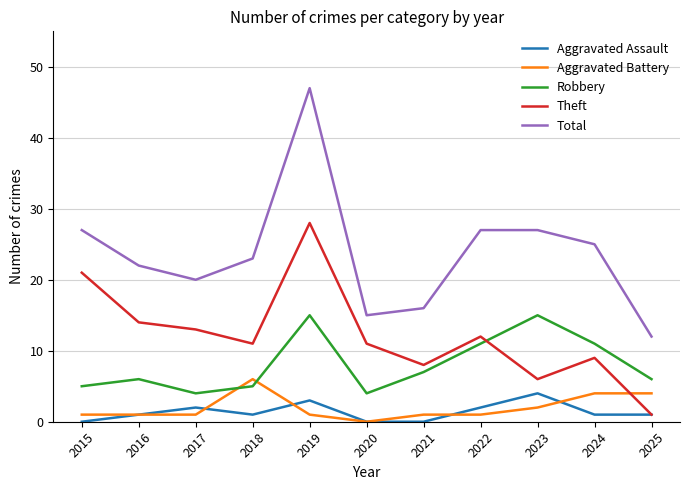

Which series ends up on top after the final intersection of Aggravated Battery and Theft?

Aggravated Battery